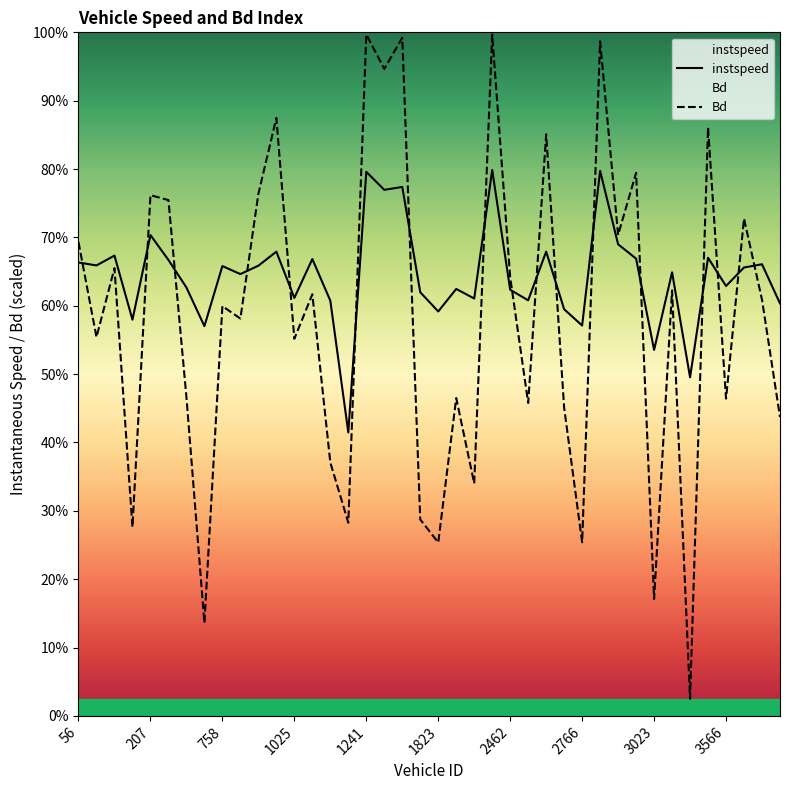

What is the sum of the instspeed values at 1241 and 732?

29.3